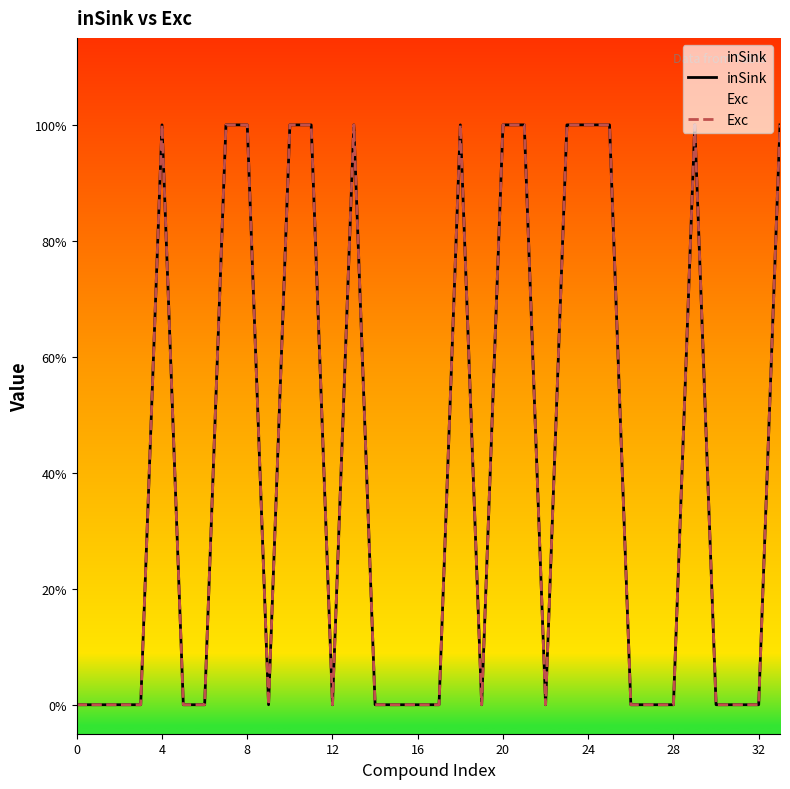

What is the difference between the Exc values at 29 and 28?

1